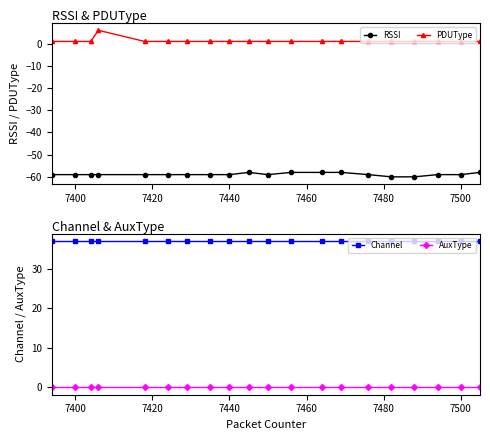

What is the lowest value of the RSSI series?

-60